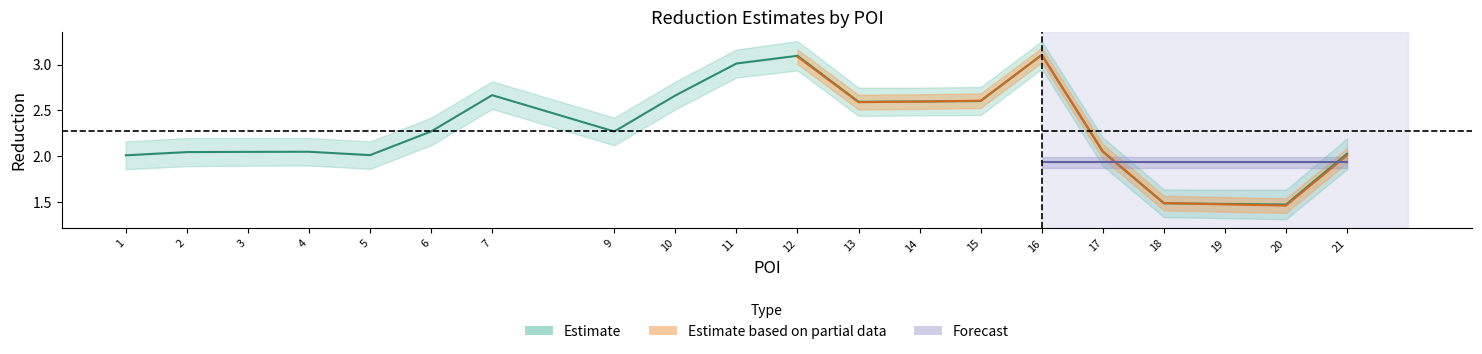

In json_reduc, how many points are higher than both neighbors (excluding endpoints)?

4